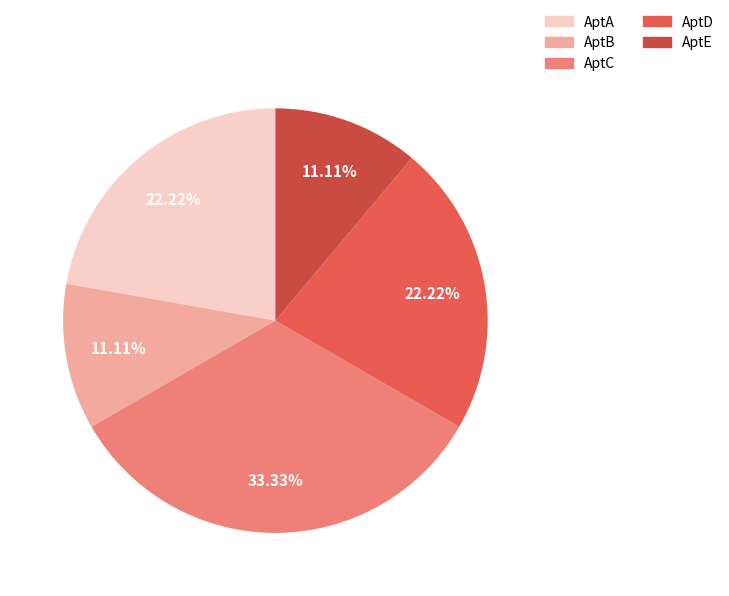

Approximately how many times larger is the value at AptC compared to AptA?

1.5